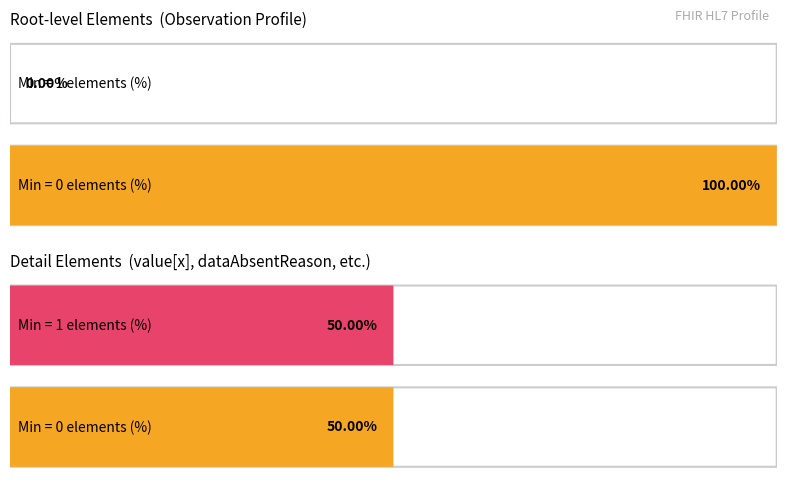

Count the number of data series in this chart.

2